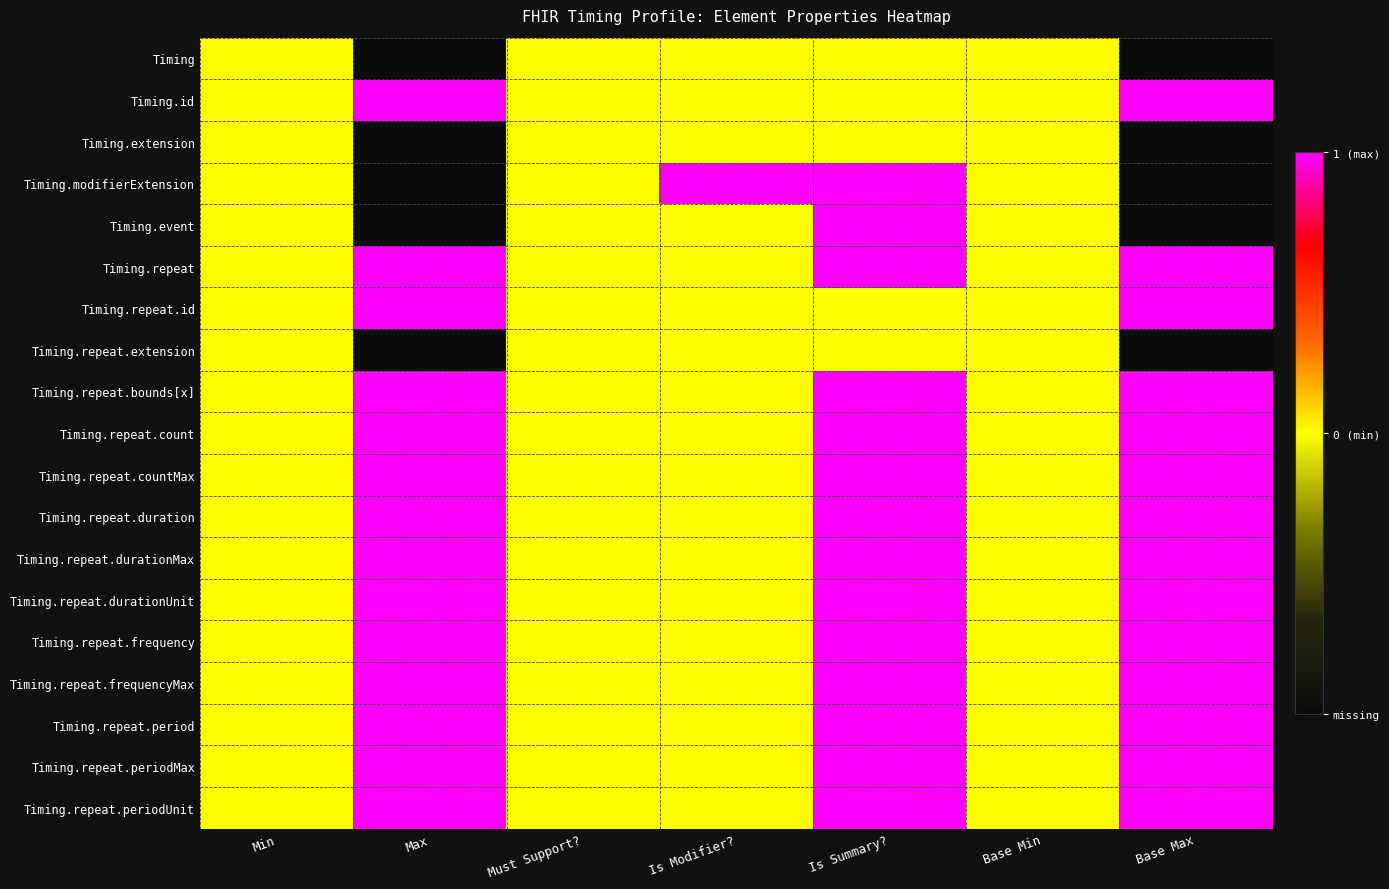

Reading left to right, extract all data points from this chart.

Timing: Min=0	Max=-1	Must Support?=0	Is Modifier?=0	Is Summary?=0	Base Min=0	Base Max=-1
Timing.id: Min=0	Max=1	Must Support?=0	Is Modifier?=0	Is Summary?=0	Base Min=0	Base Max=1
Timing.extension: Min=0	Max=-1	Must Support?=0	Is Modifier?=0	Is Summary?=0	Base Min=0	Base Max=-1
Timing.modifierExtension: Min=0	Max=-1	Must Support?=0	Is Modifier?=1	Is Summary?=1	Base Min=0	Base Max=-1
Timing.event: Min=0	Max=-1	Must Support?=0	Is Modifier?=0	Is Summary?=1	Base Min=0	Base Max=-1
Timing.repeat: Min=0	Max=1	Must Support?=0	Is Modifier?=0	Is Summary?=1	Base Min=0	Base Max=1
Timing.repeat.id: Min=0	Max=1	Must Support?=0	Is Modifier?=0	Is Summary?=0	Base Min=0	Base Max=1
Timing.repeat.extension: Min=0	Max=-1	Must Support?=0	Is Modifier?=0	Is Summary?=0	Base Min=0	Base Max=-1
Timing.repeat.bounds[x]: Min=0	Max=1	Must Support?=0	Is Modifier?=0	Is Summary?=1	Base Min=0	Base Max=1
Timing.repeat.count: Min=0	Max=1	Must Support?=0	Is Modifier?=0	Is Summary?=1	Base Min=0	Base Max=1
Timing.repeat.countMax: Min=0	Max=1	Must Support?=0	Is Modifier?=0	Is Summary?=1	Base Min=0	Base Max=1
Timing.repeat.duration: Min=0	Max=1	Must Support?=0	Is Modifier?=0	Is Summary?=1	Base Min=0	Base Max=1
Timing.repeat.durationMax: Min=0	Max=1	Must Support?=0	Is Modifier?=0	Is Summary?=1	Base Min=0	Base Max=1
Timing.repeat.durationUnit: Min=0	Max=1	Must Support?=0	Is Modifier?=0	Is Summary?=1	Base Min=0	Base Max=1
Timing.repeat.frequency: Min=0	Max=1	Must Support?=0	Is Modifier?=0	Is Summary?=1	Base Min=0	Base Max=1
Timing.repeat.frequencyMax: Min=0	Max=1	Must Support?=0	Is Modifier?=0	Is Summary?=1	Base Min=0	Base Max=1
Timing.repeat.period: Min=0	Max=1	Must Support?=0	Is Modifier?=0	Is Summary?=1	Base Min=0	Base Max=1
Timing.repeat.periodMax: Min=0	Max=1	Must Support?=0	Is Modifier?=0	Is Summary?=1	Base Min=0	Base Max=1
Timing.repeat.periodUnit: Min=0	Max=1	Must Support?=0	Is Modifier?=0	Is Summary?=1	Base Min=0	Base Max=1